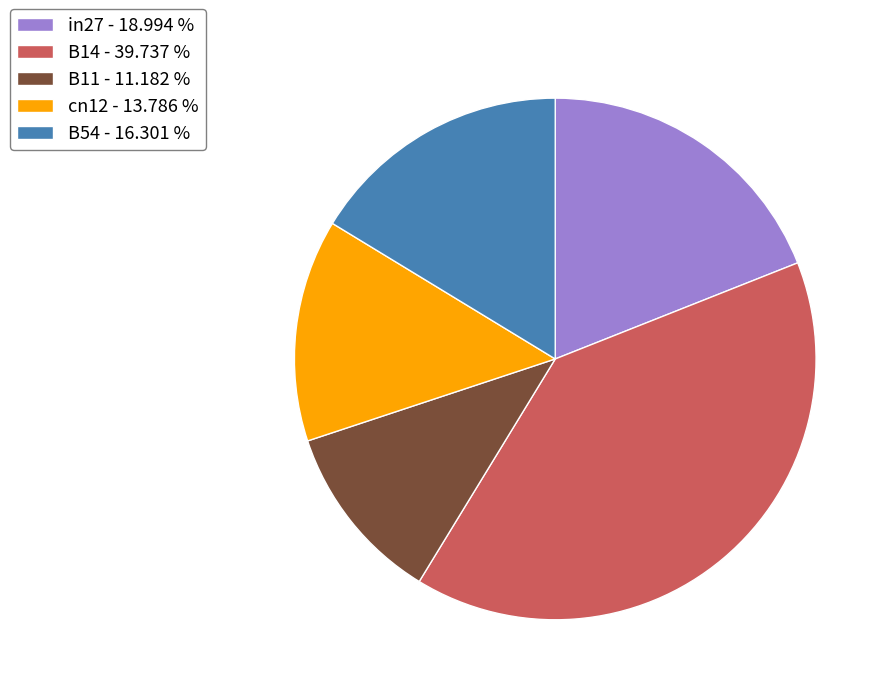

The B14 slice represents 40% of the pie. True or false?

True